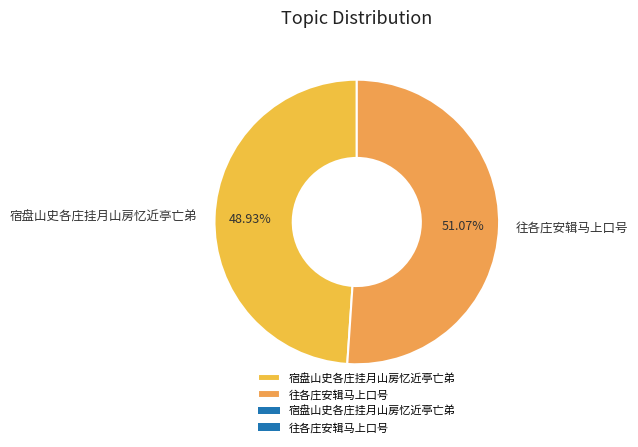

To the nearest percent, what portion does 宿盘山史各庄挂月山房忆近亭亡弟 represent?

49%